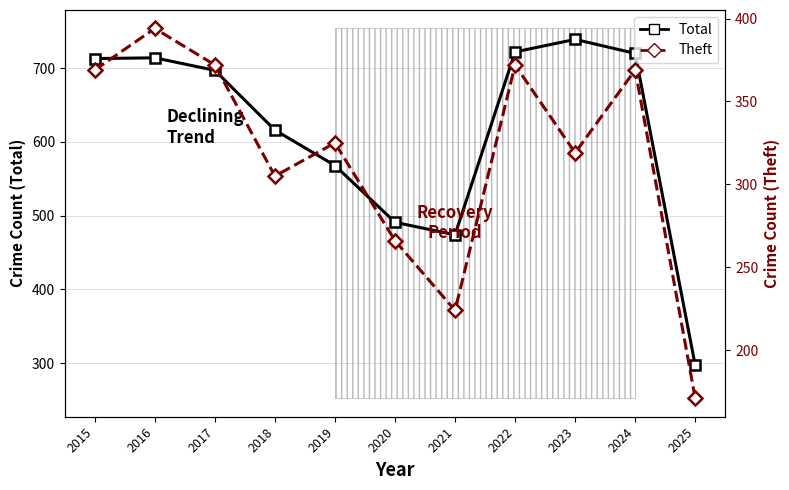

What is the difference between the maximum and minimum values in the Theft series?

223